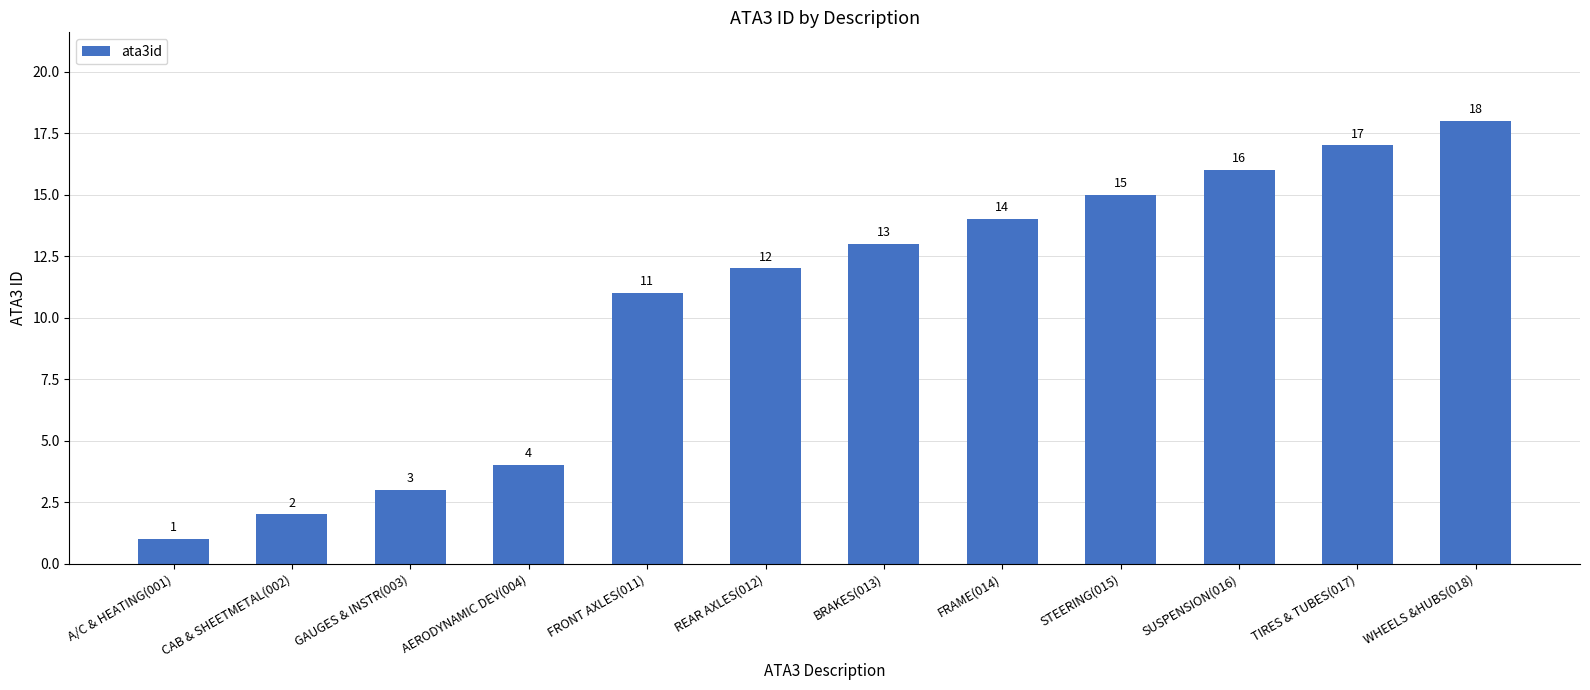

What is the value of the 11th bar from the left?

17